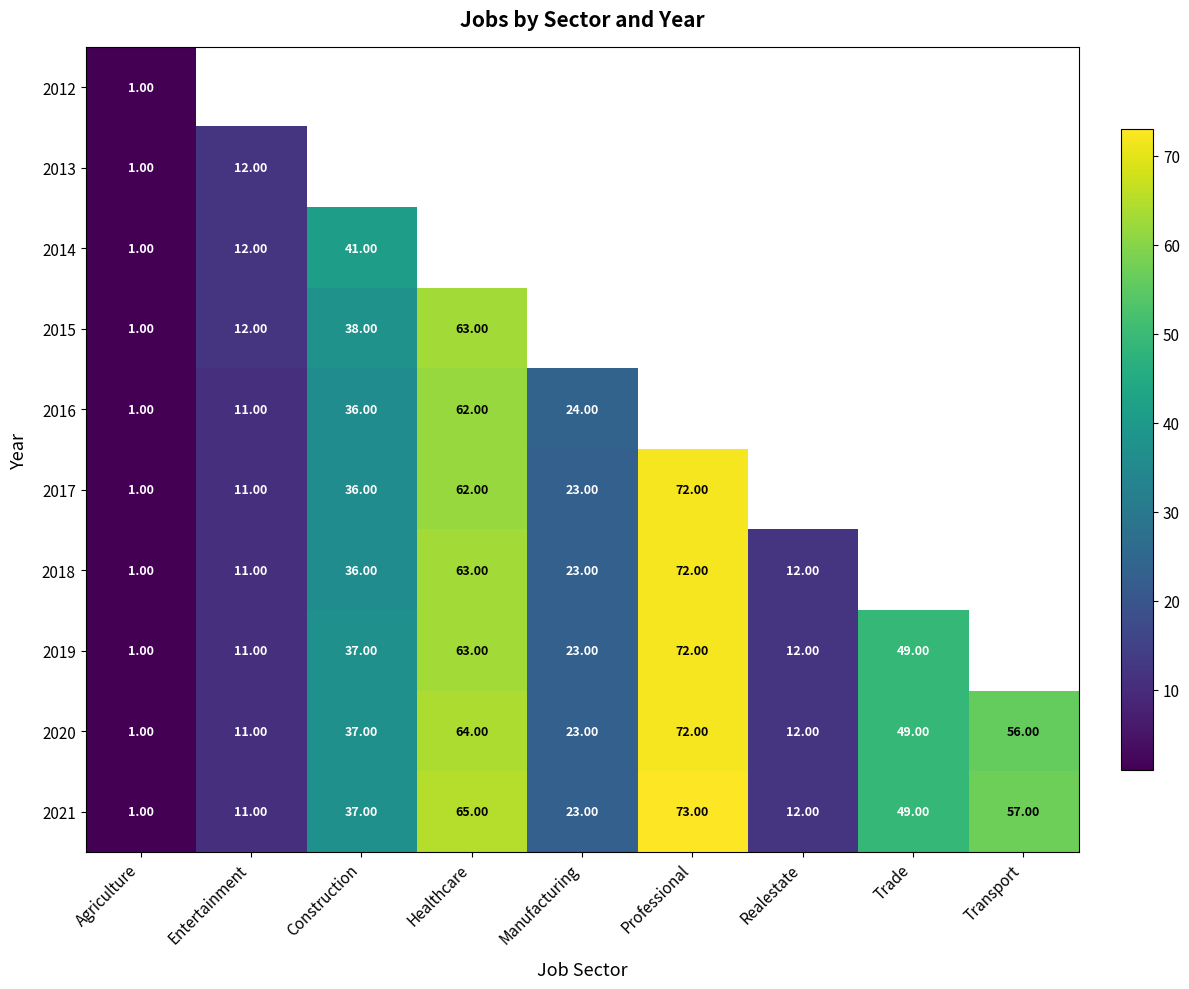

Count the number of categories in the chart.

9